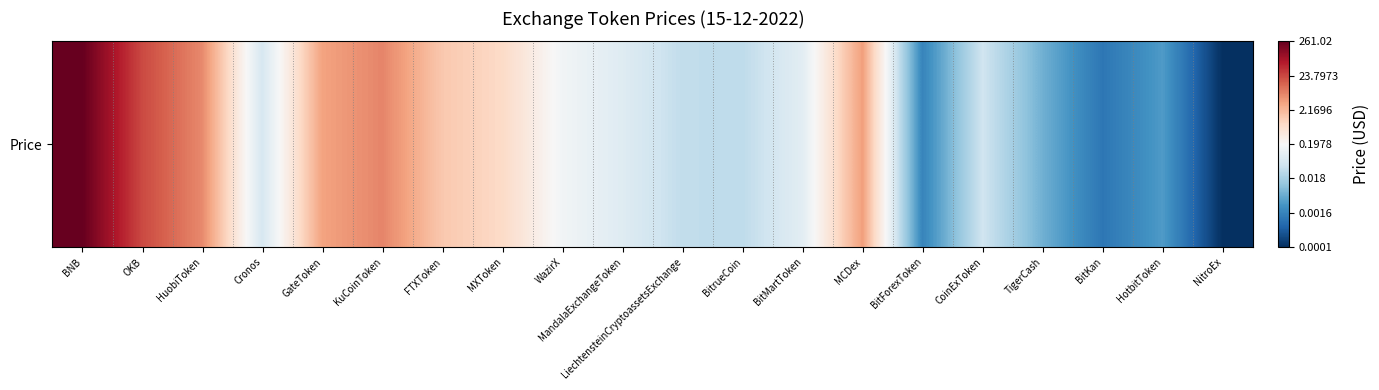

What is the greatest value displayed?

2.4